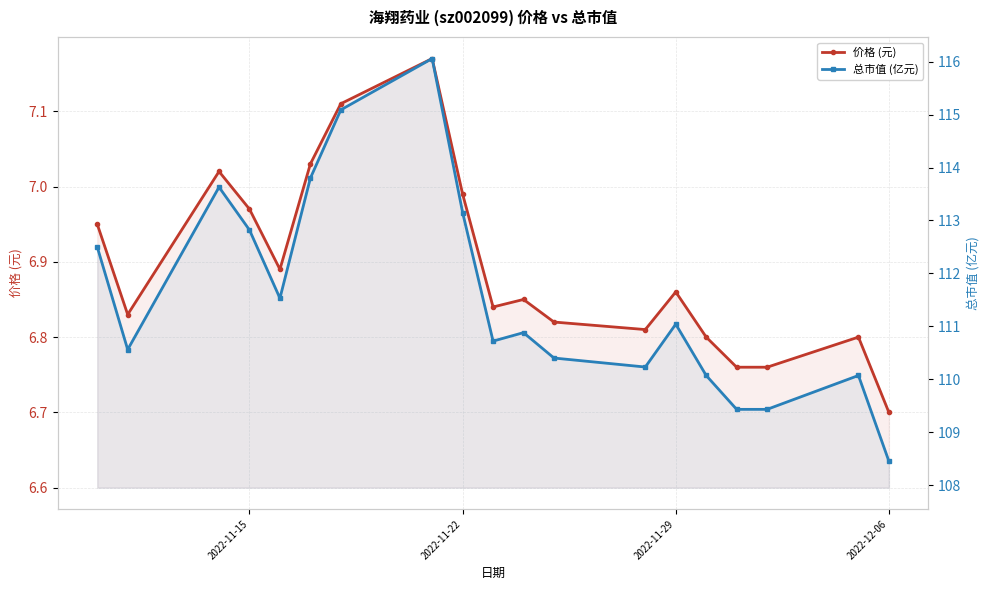

What are all the series names shown in the legend?

价格 (元), 总市值 (亿元)